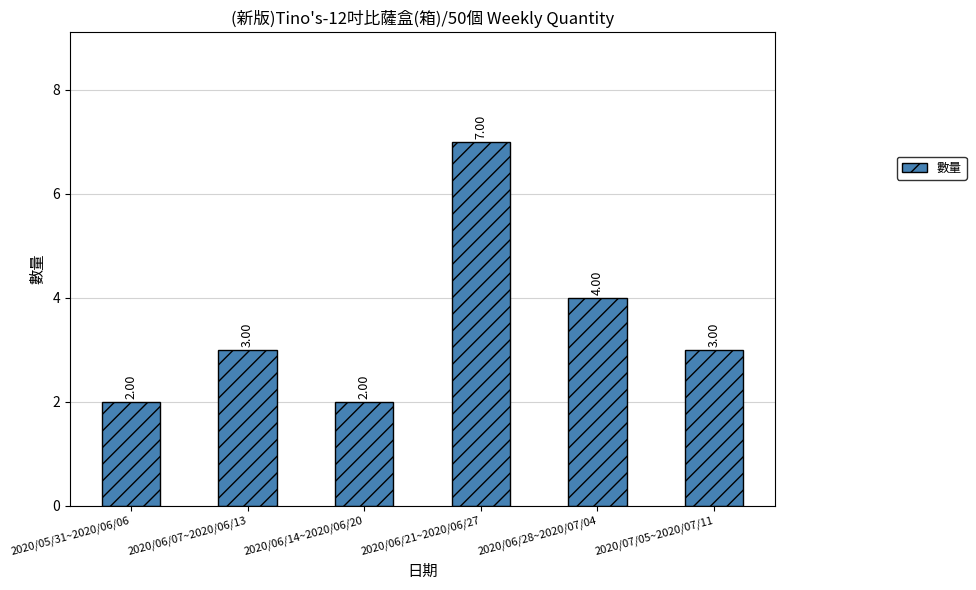

Reading right to left, extract all data points from this chart.

3	4	7	2	3	2